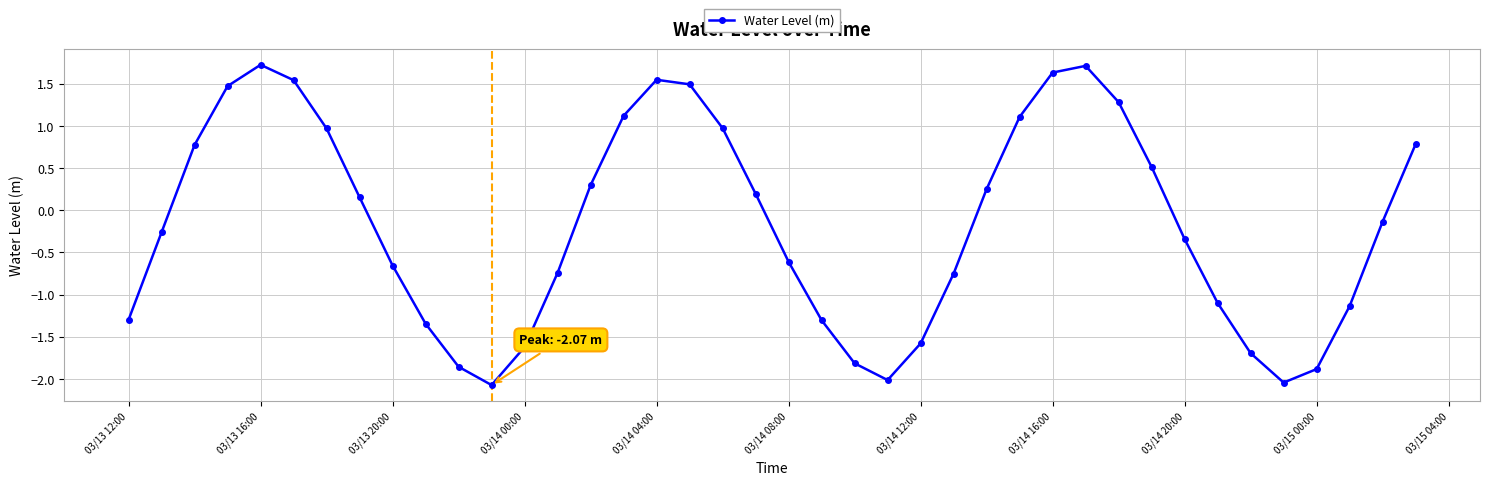

What is the difference between the maximum and second lowest values?

3.8